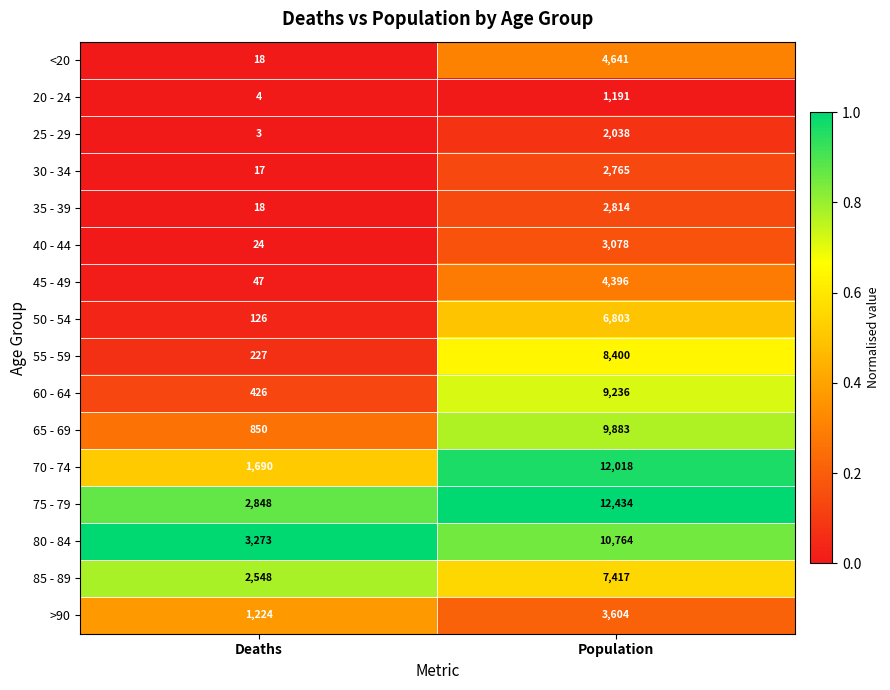

At which category is the sum across all series the highest?

Population